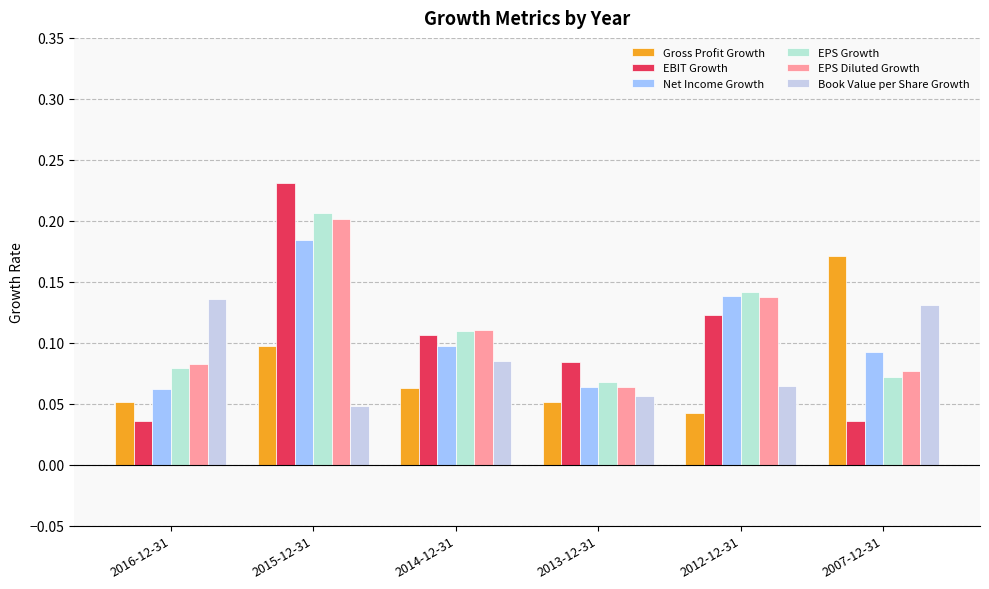

How many distinct data groups are displayed?

6